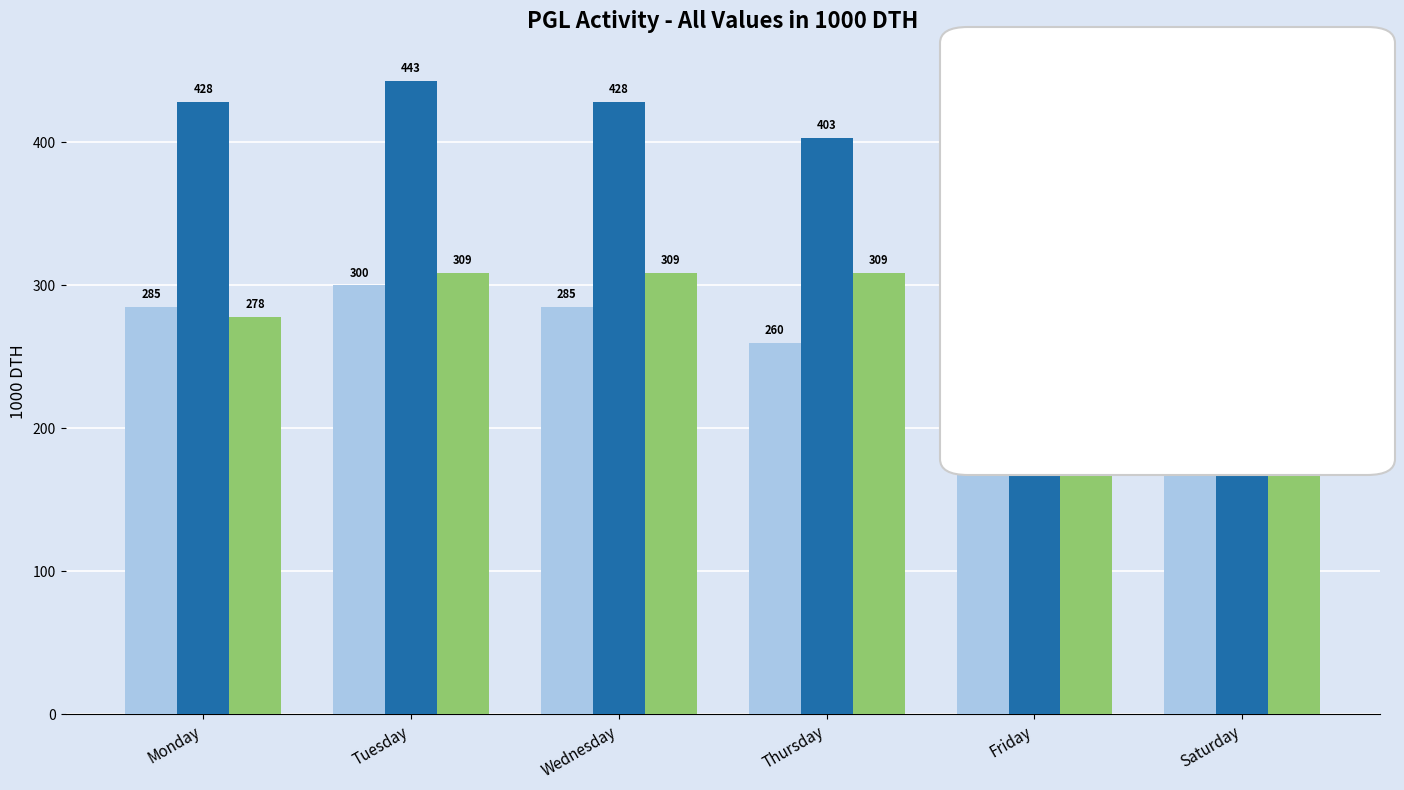

Read the Sendout value at Friday.

240.0